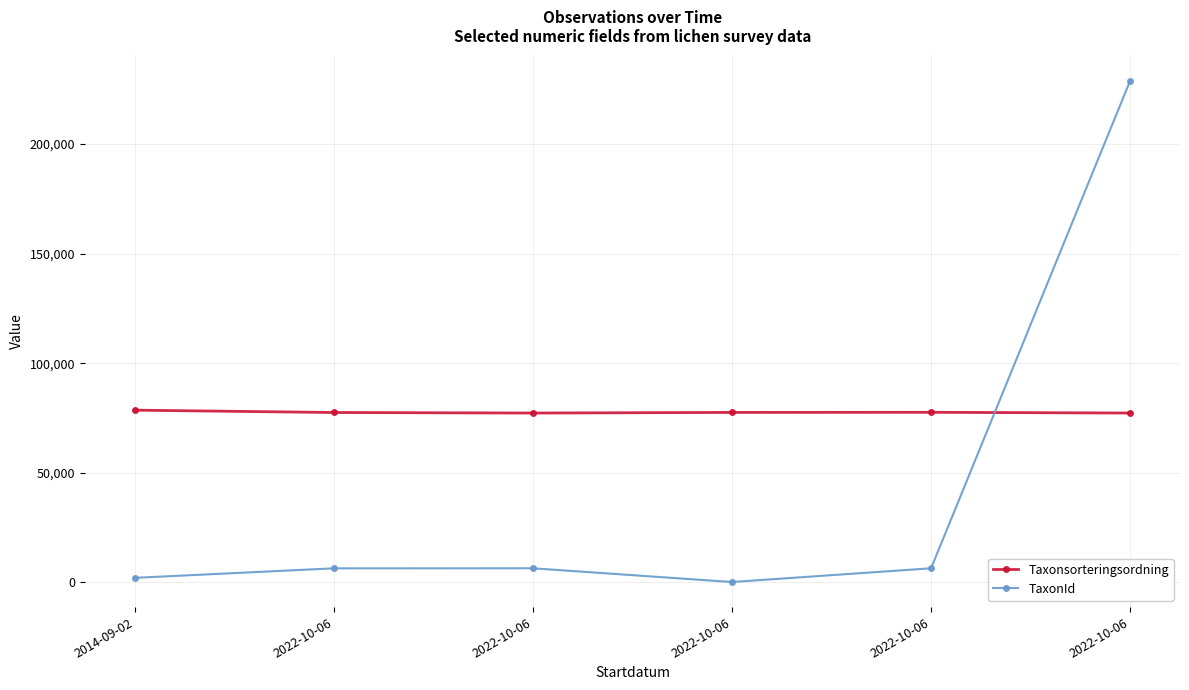

How many series are shown in this chart?

2